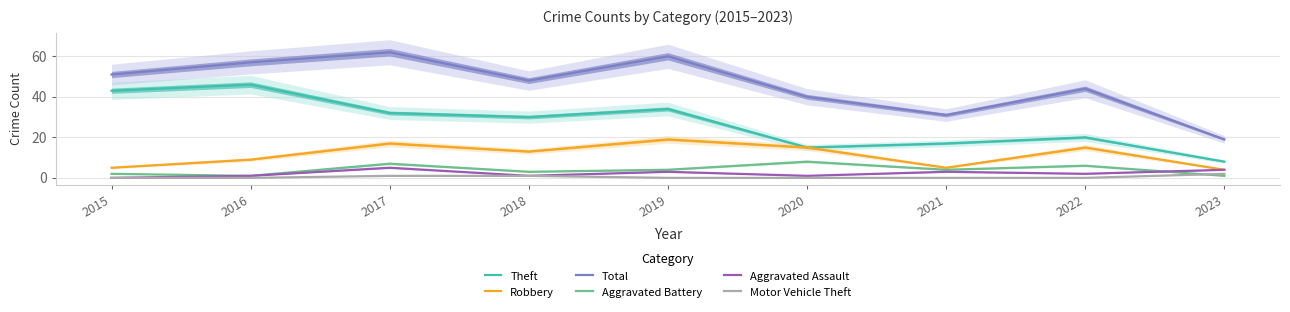

What is the value of the Total point at the 4th from the left?

48